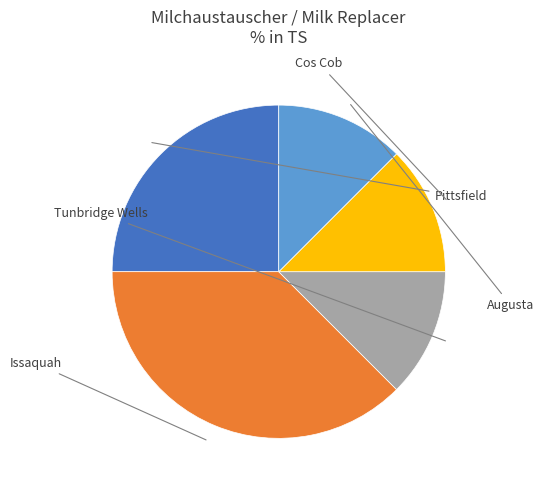

How many segments does this pie chart have?

5